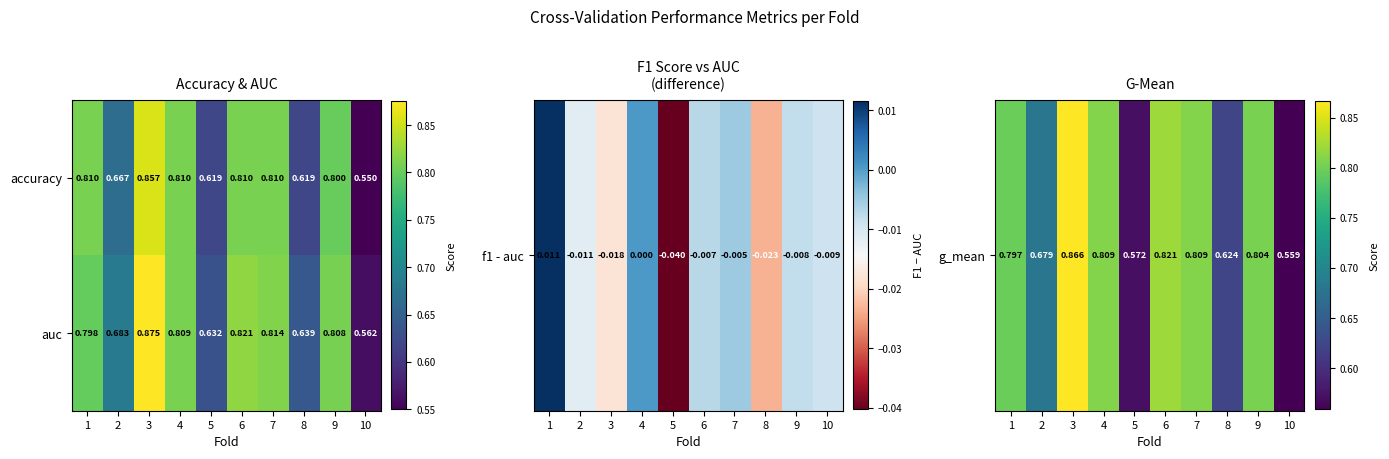

Between 3 and 7, which series saw the biggest shift?

auc